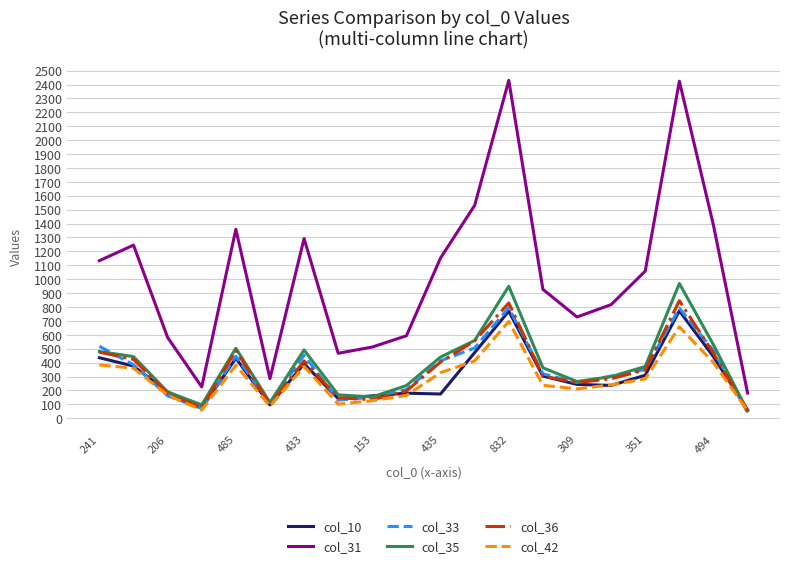

Does the chart have visible grid lines?

Yes